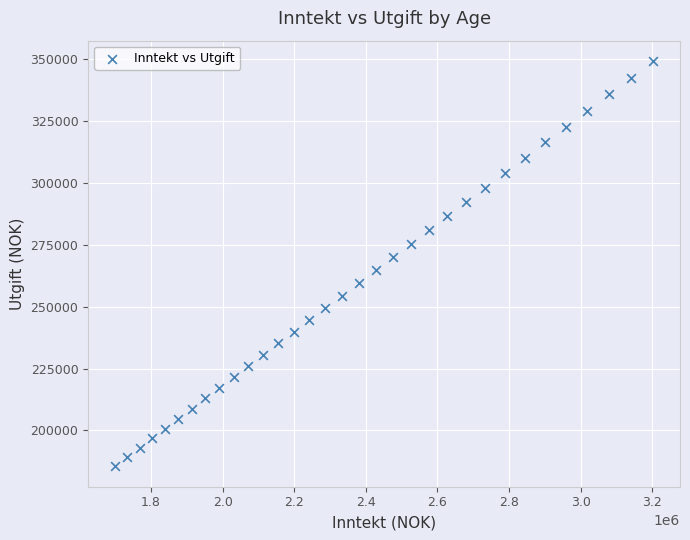

What is the range of X values (max minus min)?

1503277.6